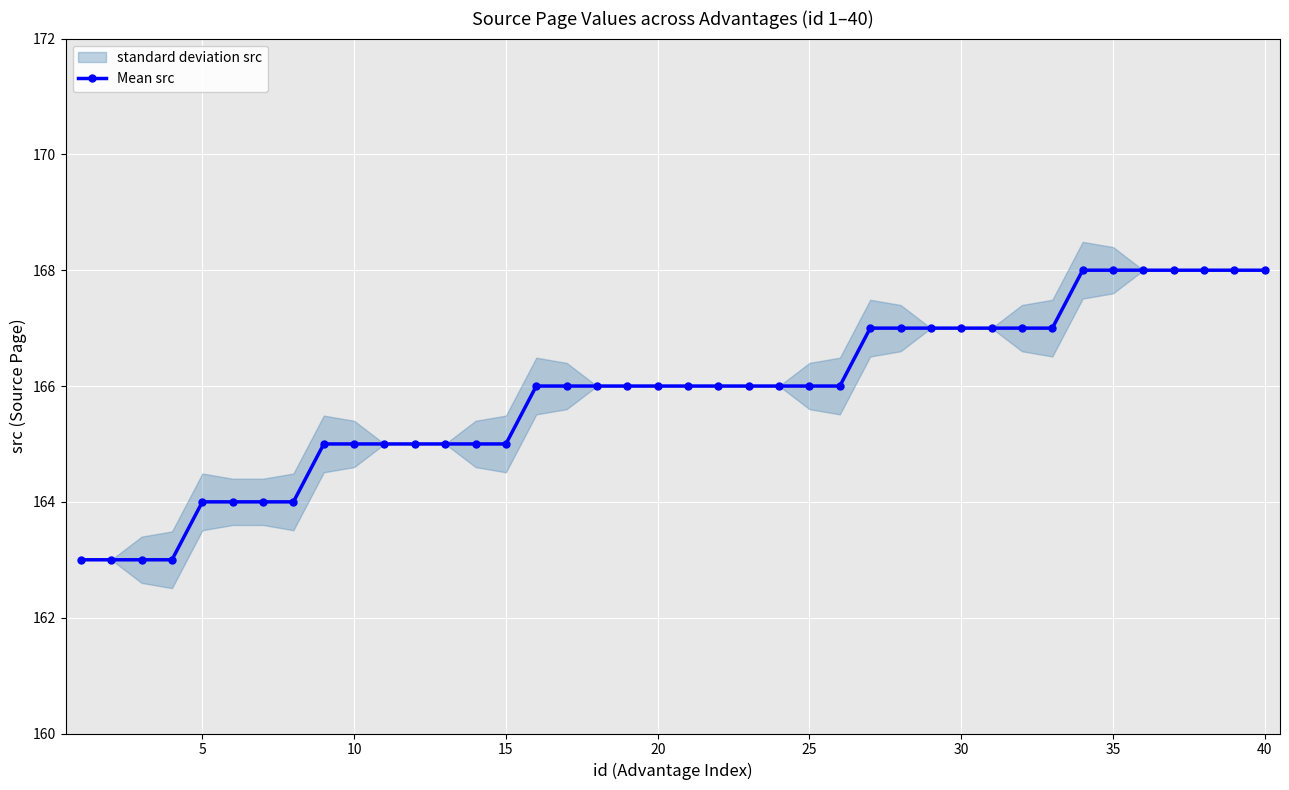

What is the difference between the second highest and second lowest values?

5